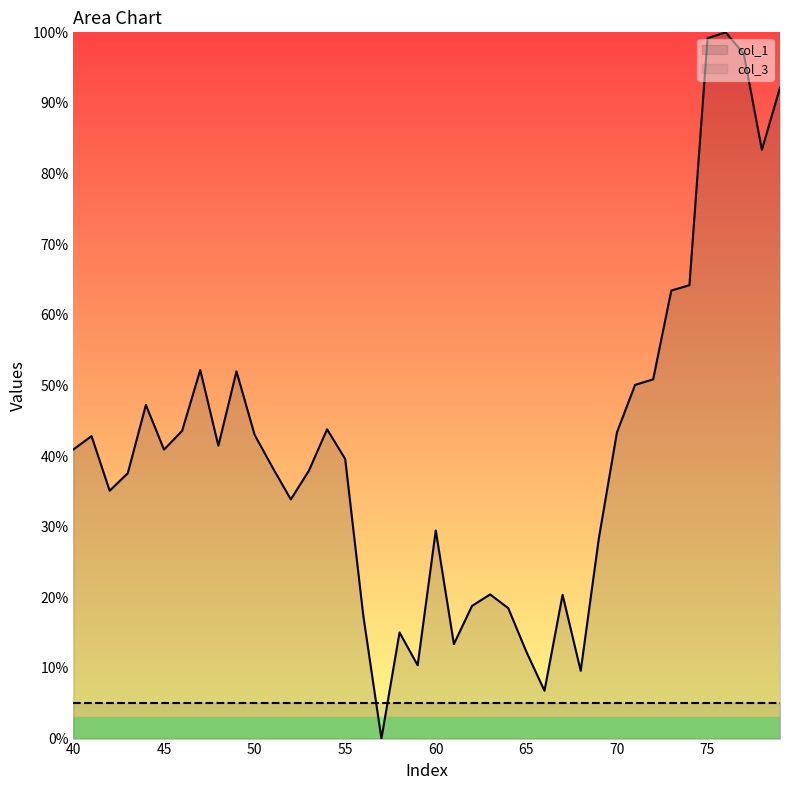

Count the number of categories in the chart.

40